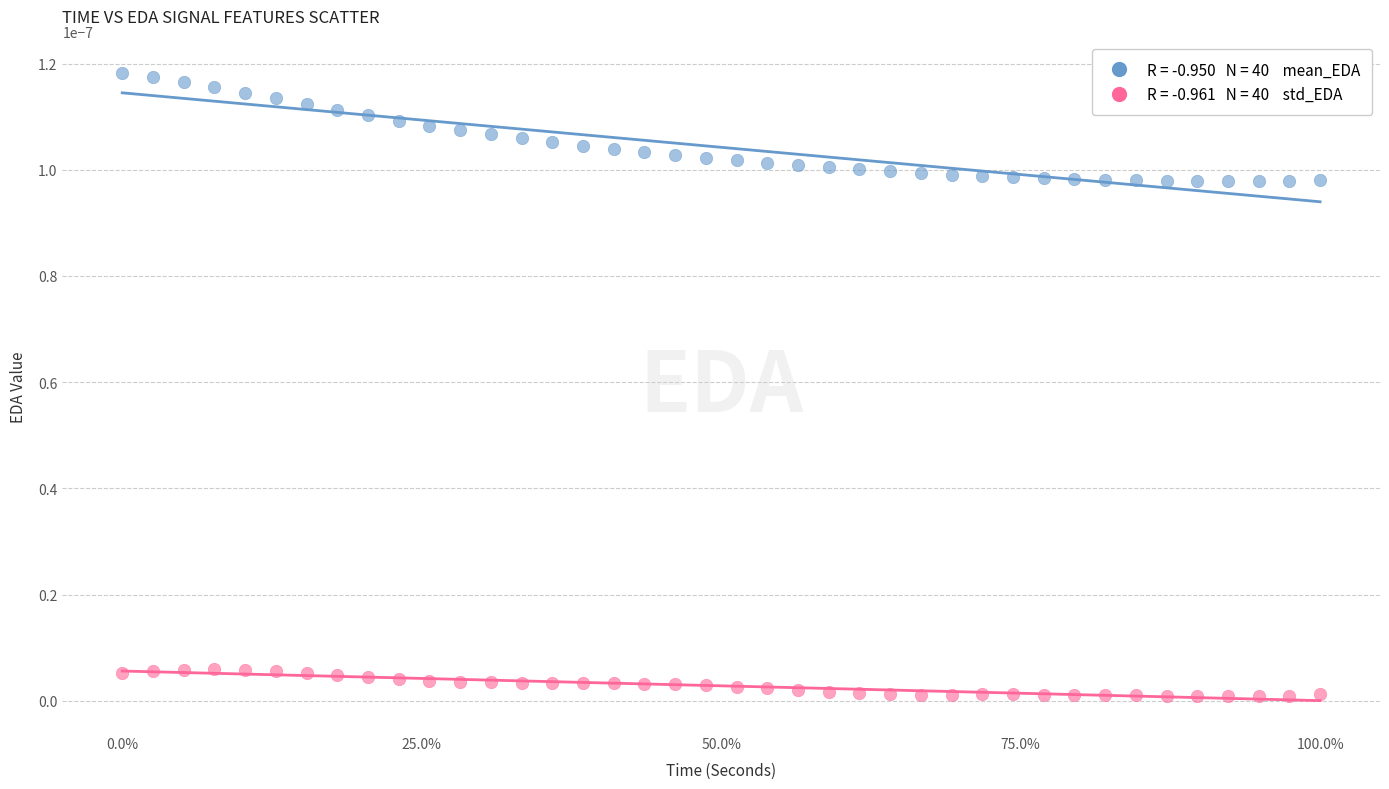

Across all data points, what is the range of X values (max minus min)?

1.0